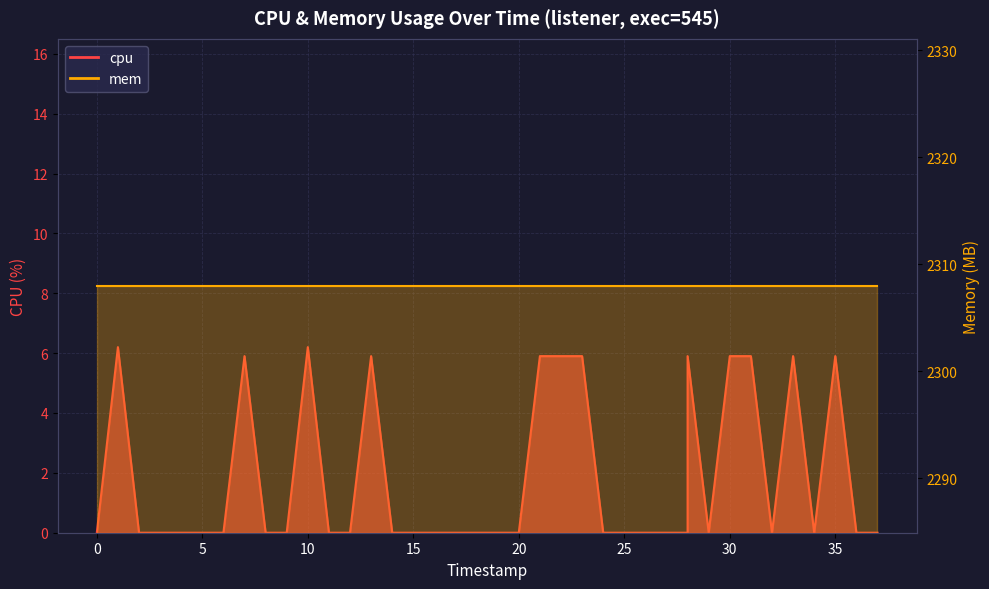

How many points are lower than both their immediate neighbors (excluding endpoints)?

3